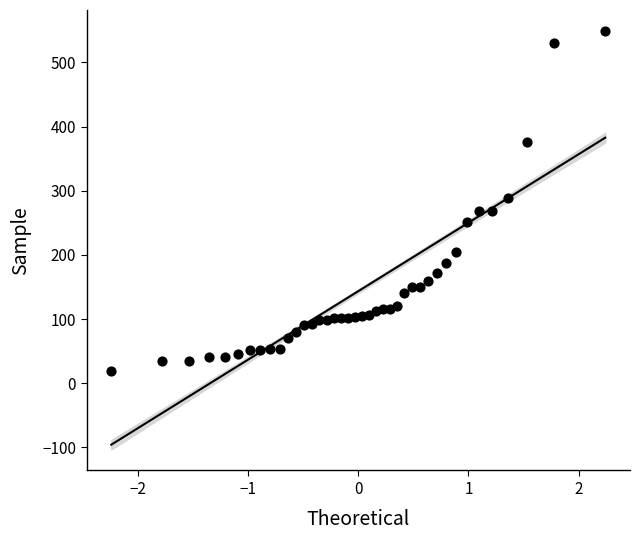

What is the range of Y values (max minus min)?

530